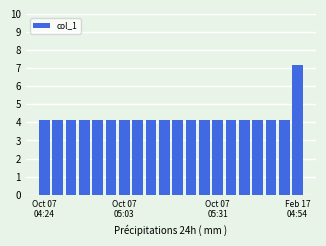

What is the smallest value displayed?

4.1